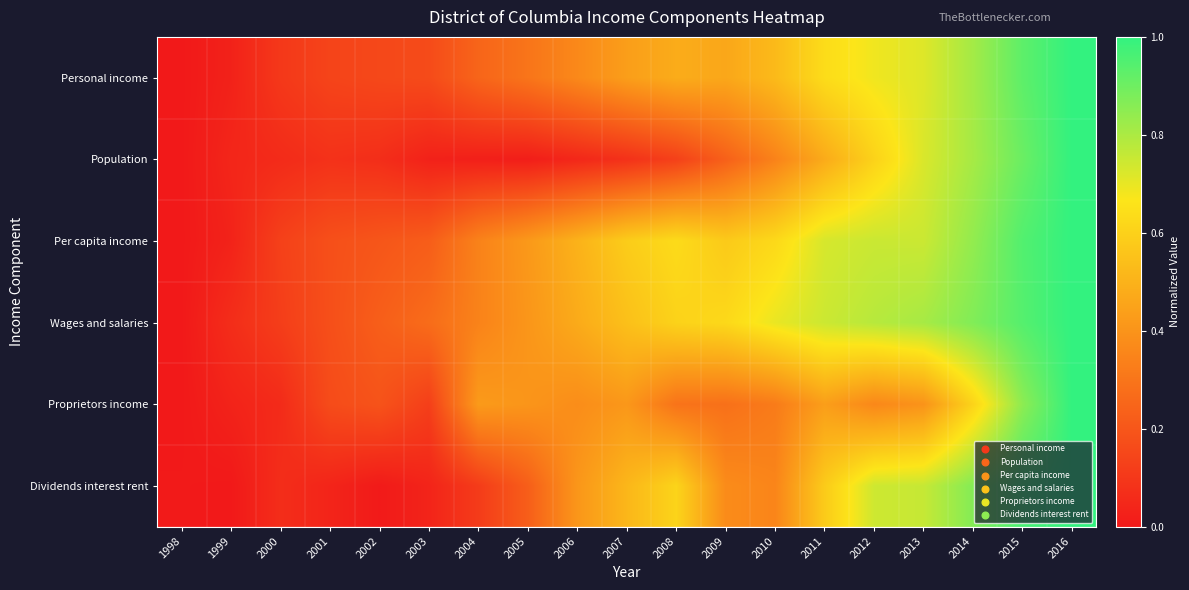

How many distinct data groups are displayed?

6